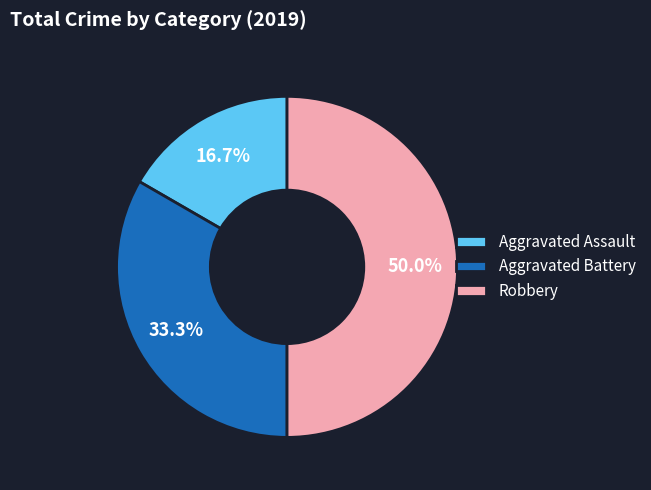

Does Aggravated Battery account for over 50% of the chart?

No